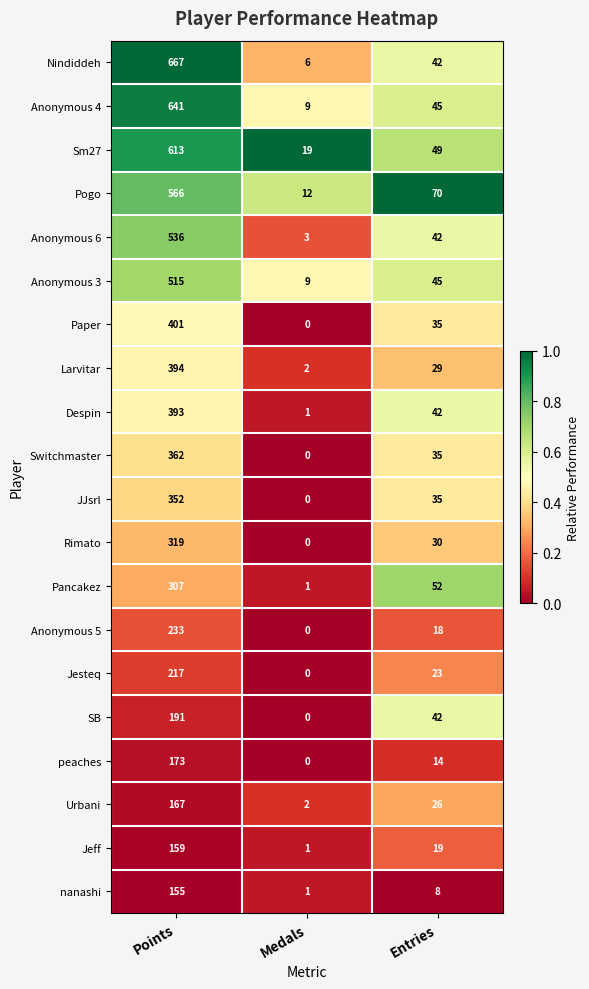

What is the maximum value shown in the chart?

667